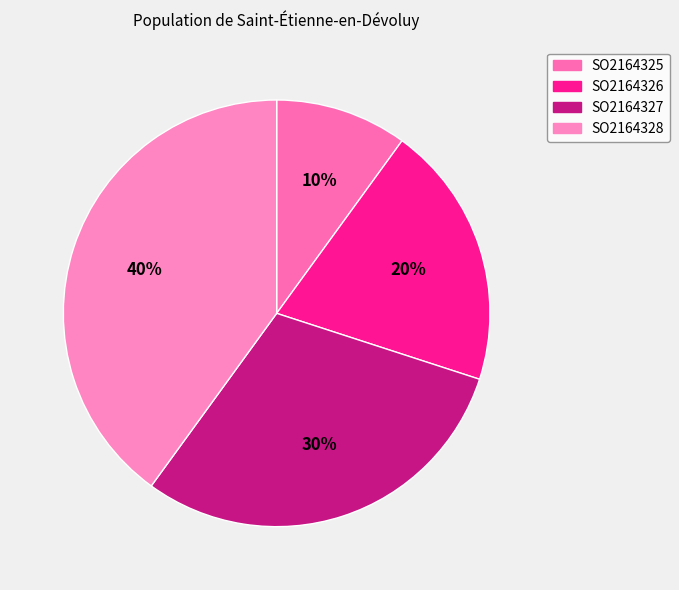

To the nearest percent, what is the difference between the SO2164326 and SO2164328 slice percentages?

20%